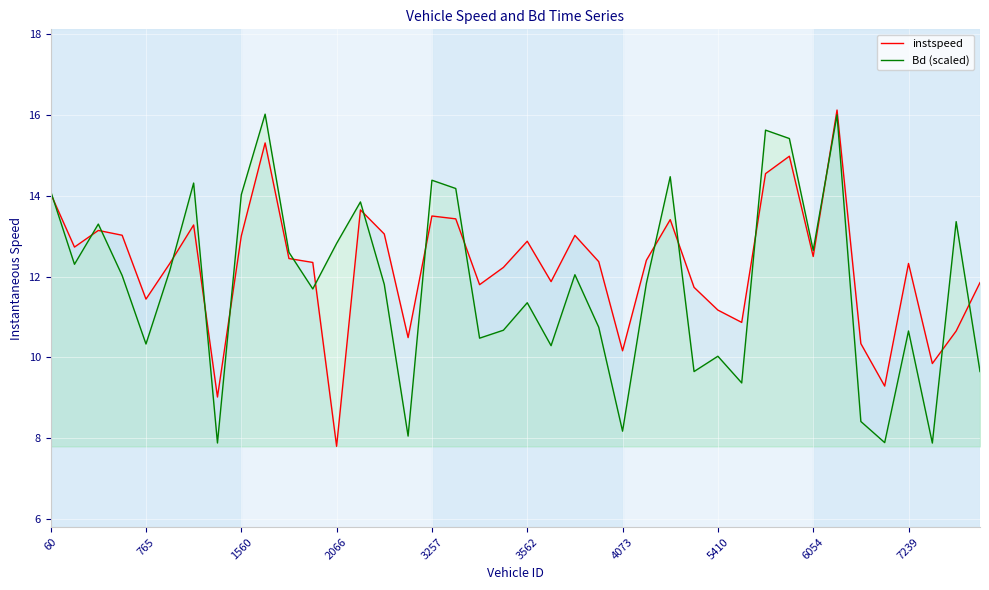

Is the value of instspeed at 39 greater than the value of Bd (scaled) at 31?

No